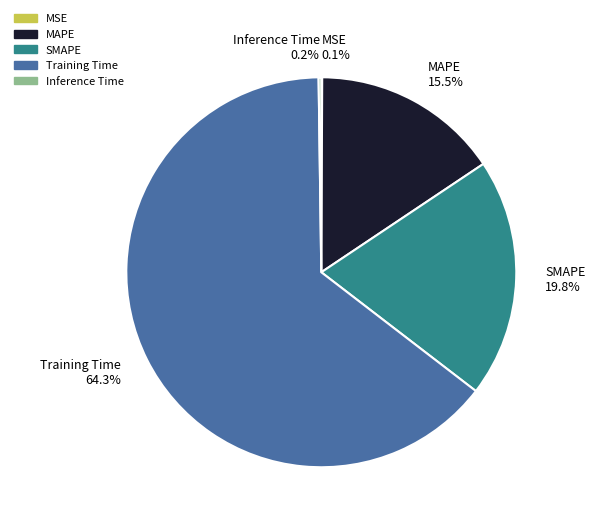

Does Training Time account for over 50% of the chart?

Yes